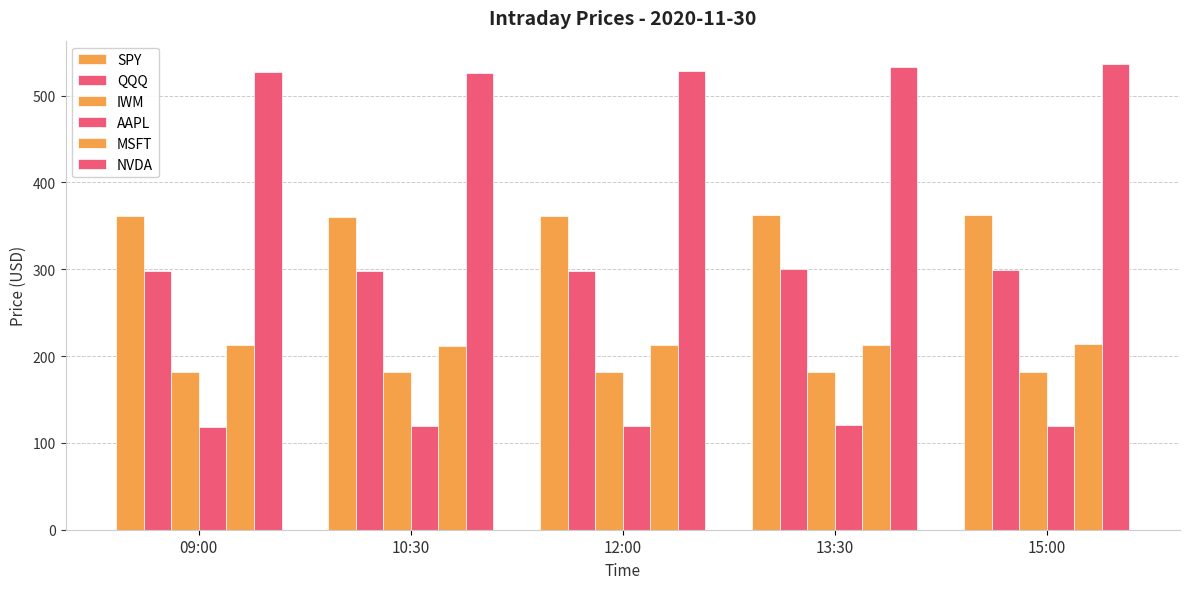

Reading right to left, what are all the values shown in this chart?

SPY: 15:00=362.3	13:30=362.1	12:00=361.2	10:30=360.3	09:00=361.2
QQQ: 15:00=299.6	13:30=299.8	12:00=298.1	10:30=297.4	09:00=297.8
IWM: 15:00=181.2	13:30=181.8	12:00=181.8	10:30=181.8	09:00=182.0
AAPL: 15:00=119.6	13:30=120.6	12:00=119.1	10:30=118.9	09:00=118.7
MSFT: 15:00=214.2	13:30=213.2	12:00=212.5	10:30=211.6	09:00=213.3
NVDA: 15:00=536.5	13:30=532.8	12:00=528.8	10:30=525.6	09:00=526.6